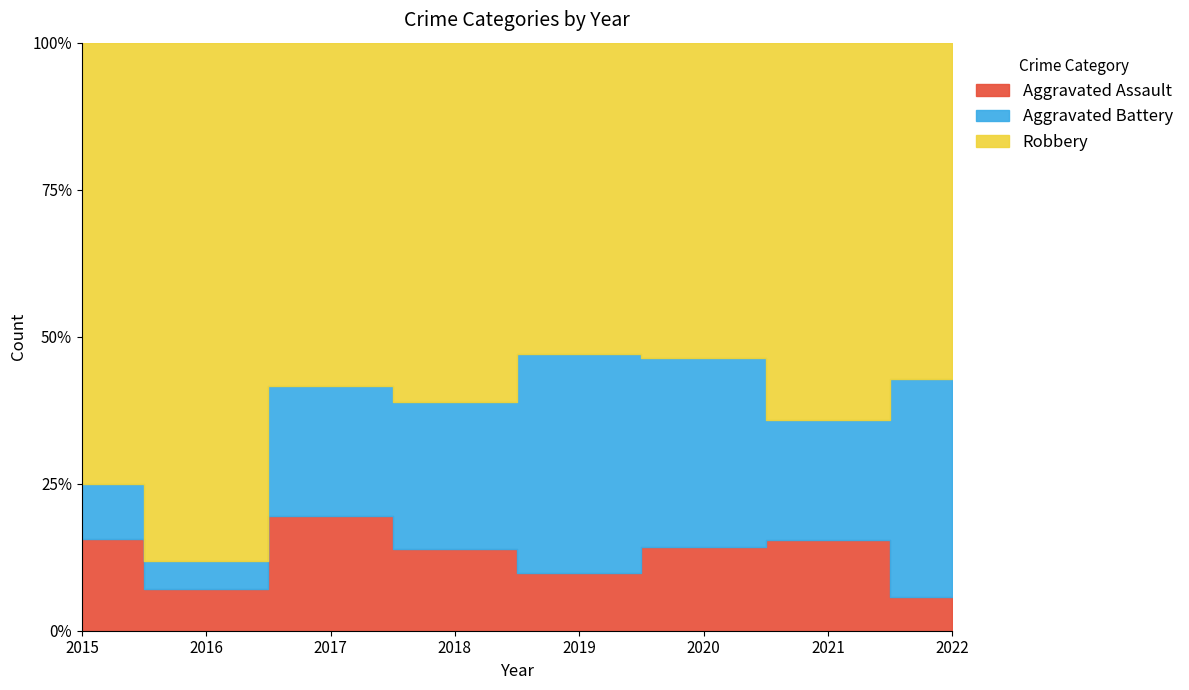

How many values in the Aggravated Battery series exceed 9?

2